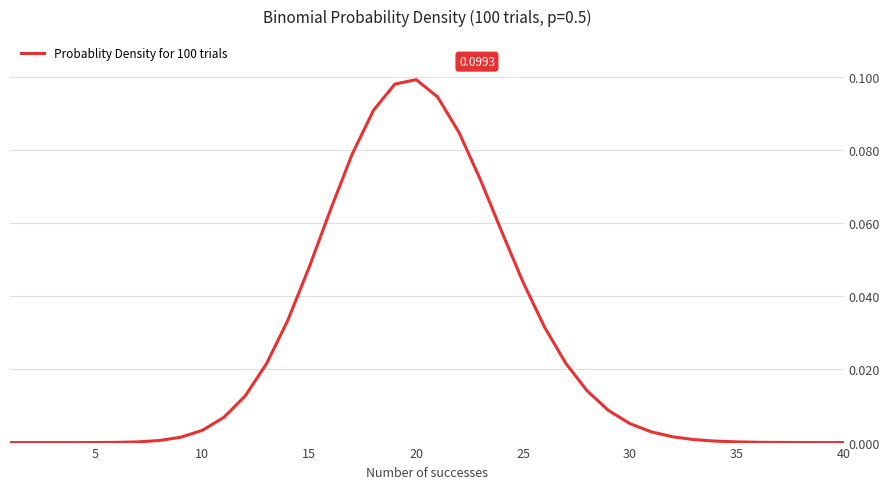

Reading left to right, list all the values displayed in this chart.

0.0	0.0	0.0	0.0	0.0	0.0	0.0	0.0	0.0	0.0	0.0	0.0	0.0	0.0	0.0	0.1	0.1	0.1	0.1	0.1	0.1	0.1	0.1	0.1	0.0	0.0	0.0	0.0	0.0	0.0	0.0	0.0	0.0	0.0	0.0	0.0	0.0	0.0	0.0	0.0